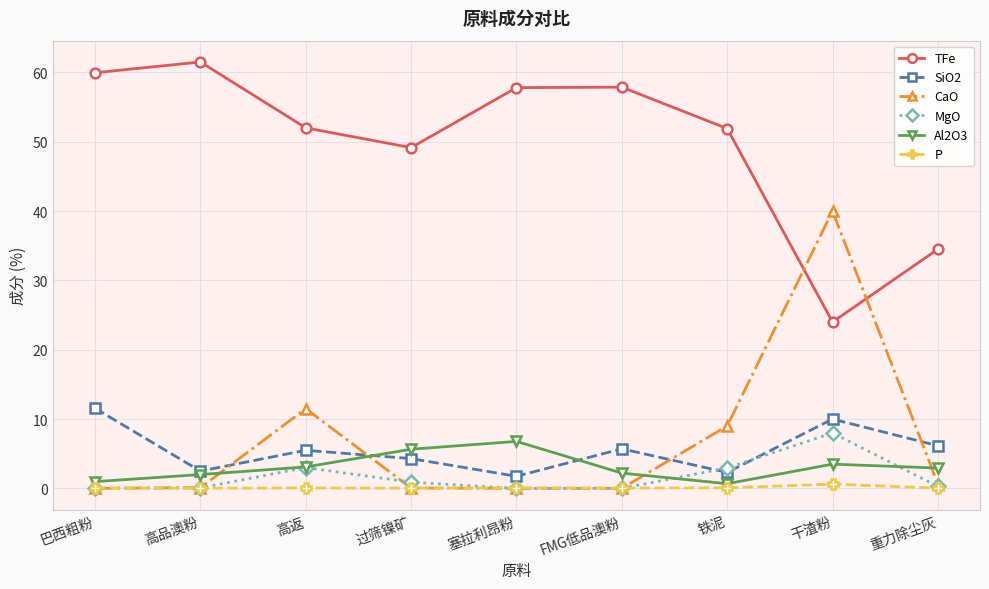

What is the label of the 1st point from the right?

重力除尘灰